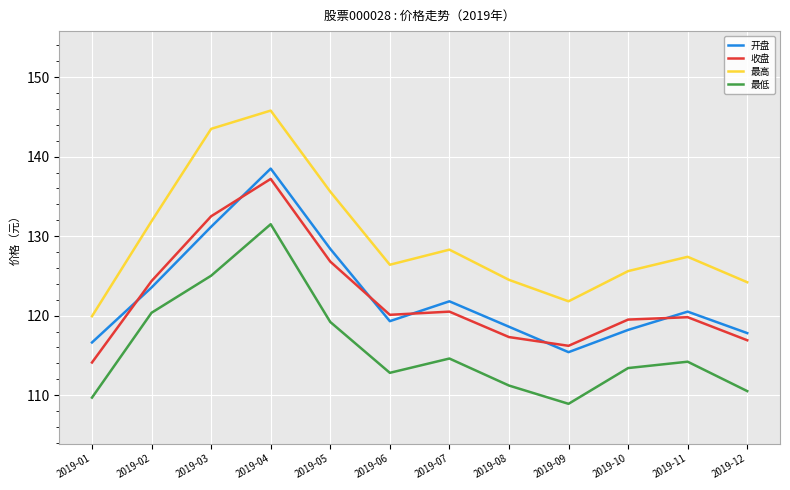

True or false: 收盘 has a value of 29.4 at 2019-11.

False